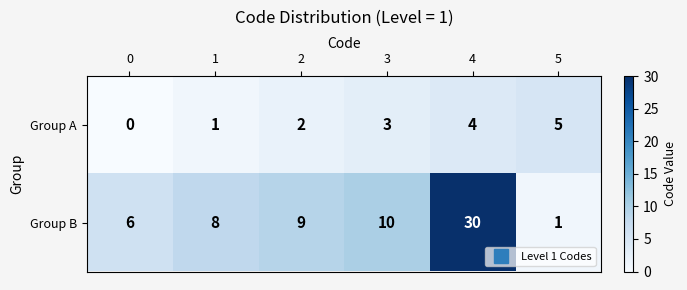

Rank the series by their maximum value, from lowest to highest.

Group A, Group B